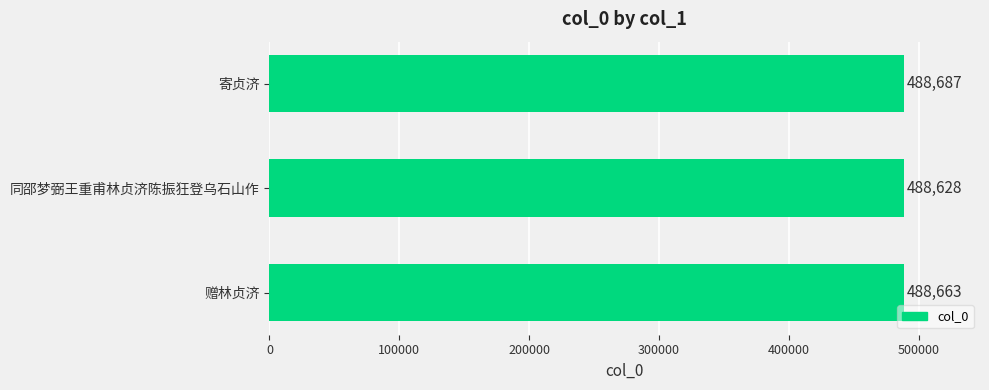

Which label corresponds to the smallest value in the chart?

同邵梦弼王重甫林贞济陈振狂登乌石山作